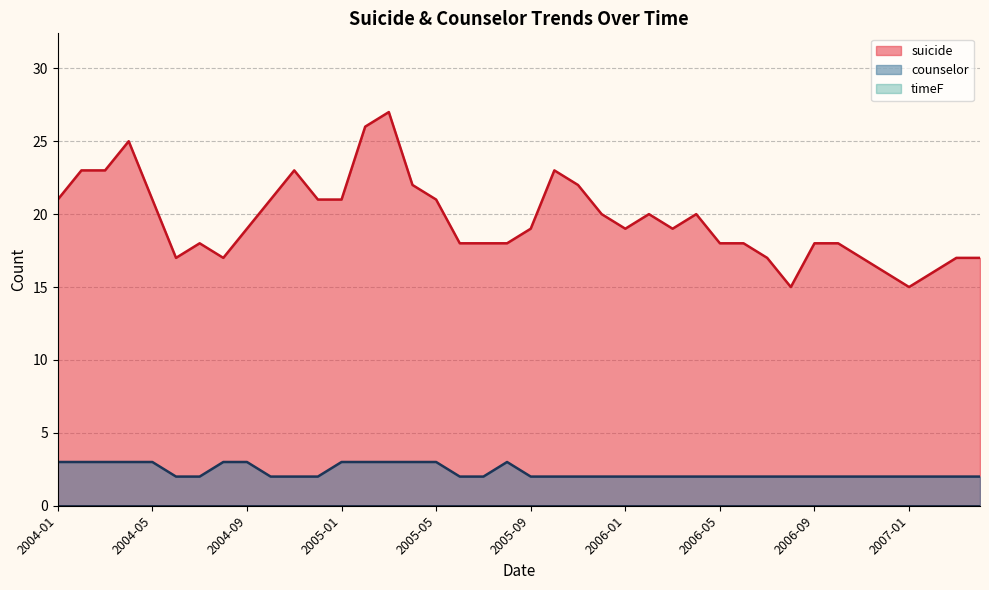

At which category is the sum across all series the highest?

2005-03